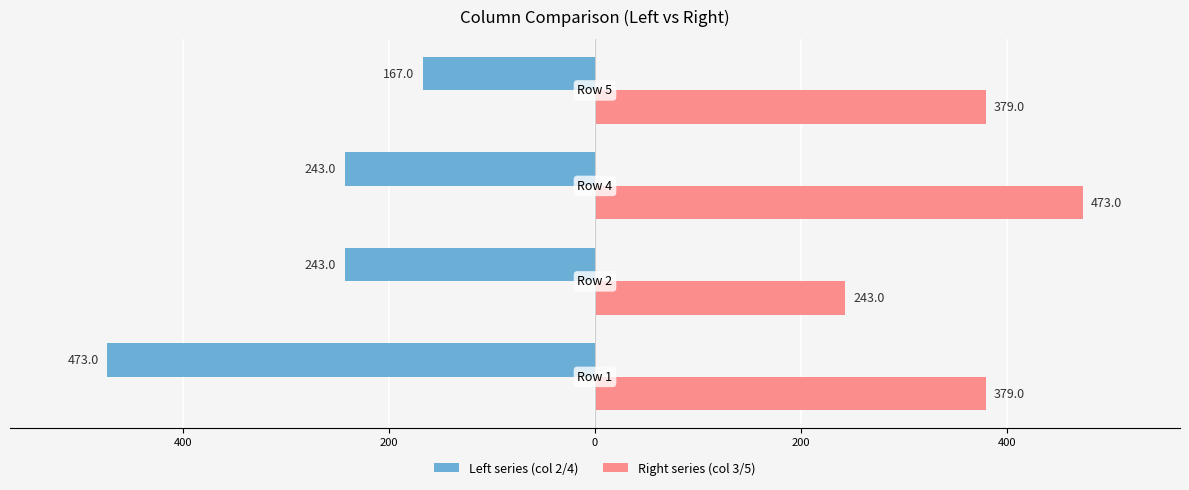

How many data points in Left series (col 2/4) are above -242?

1